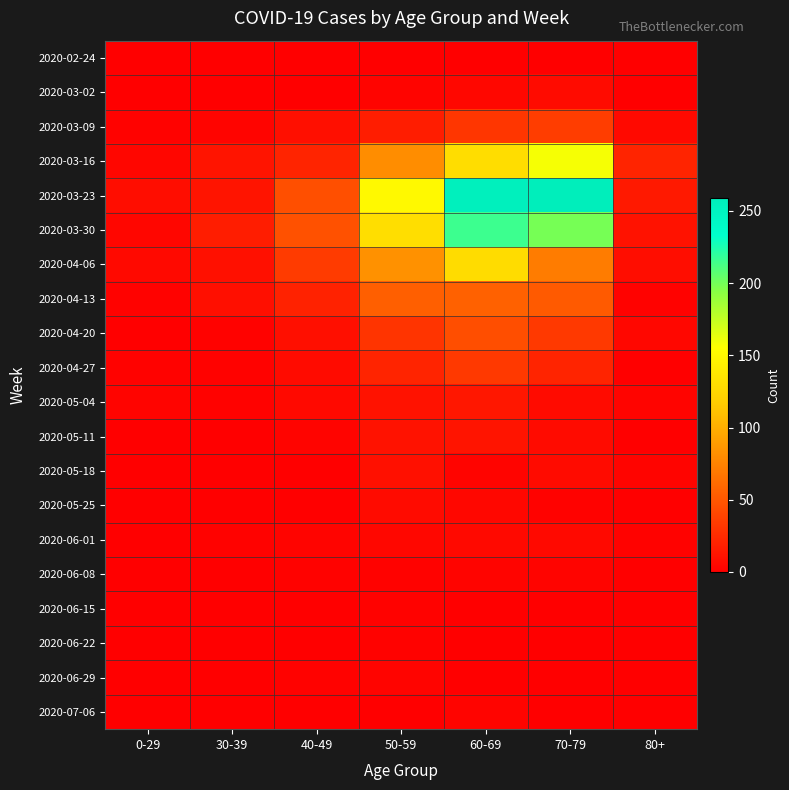

Which category has the lowest value across all series?

0-29